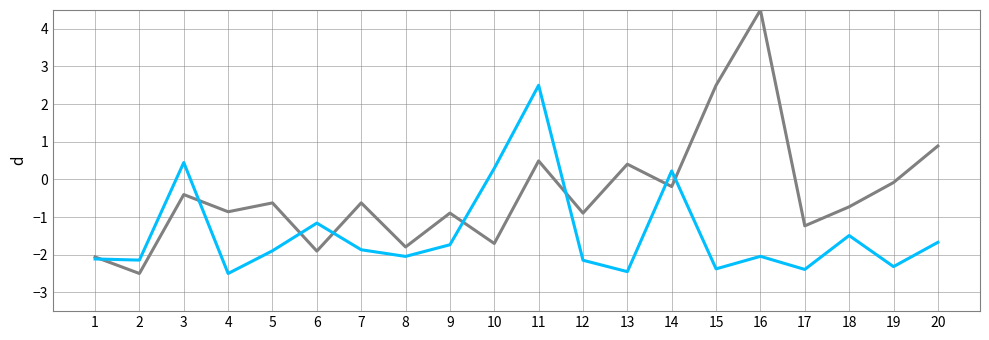

Does the chart have visible grid lines?

Yes